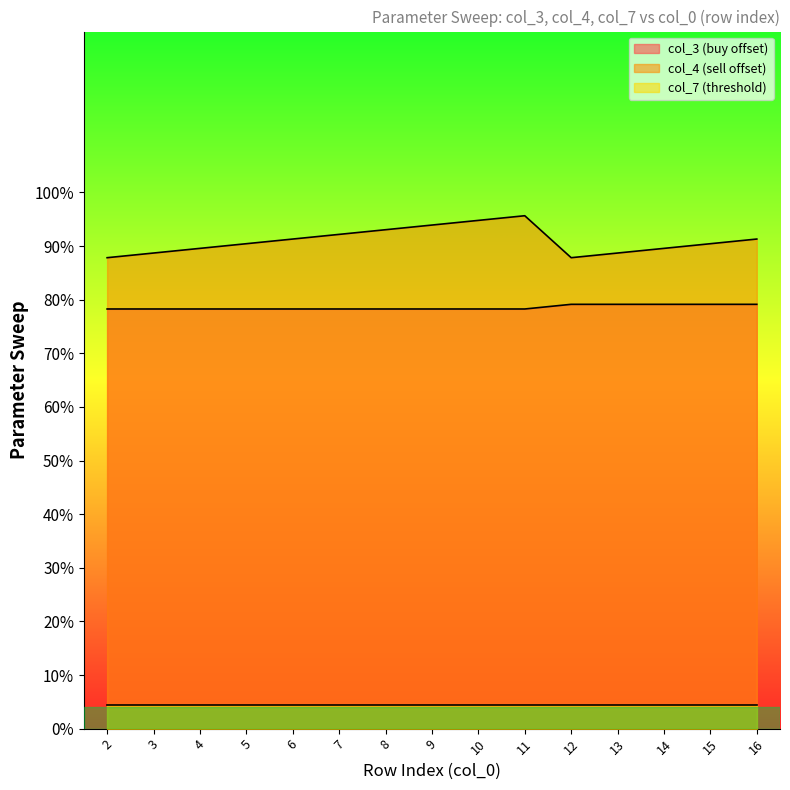

In col_4 (sell offset), how many points are higher than both neighbors (excluding endpoints)?

1